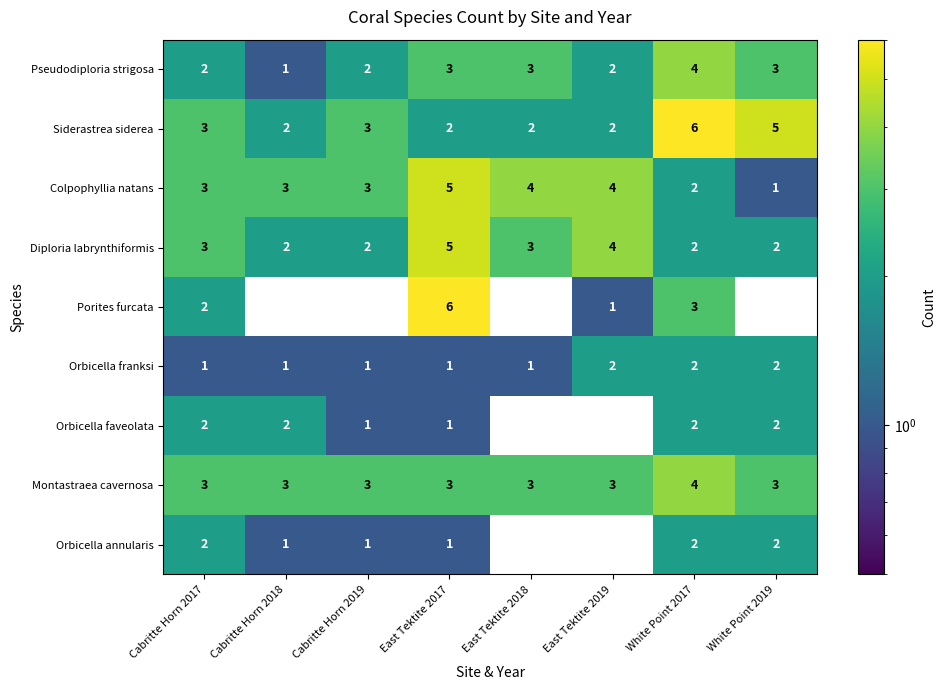

Which series changed the most between Cabritte Horn 2018 and White Point 2019?

Siderastrea siderea